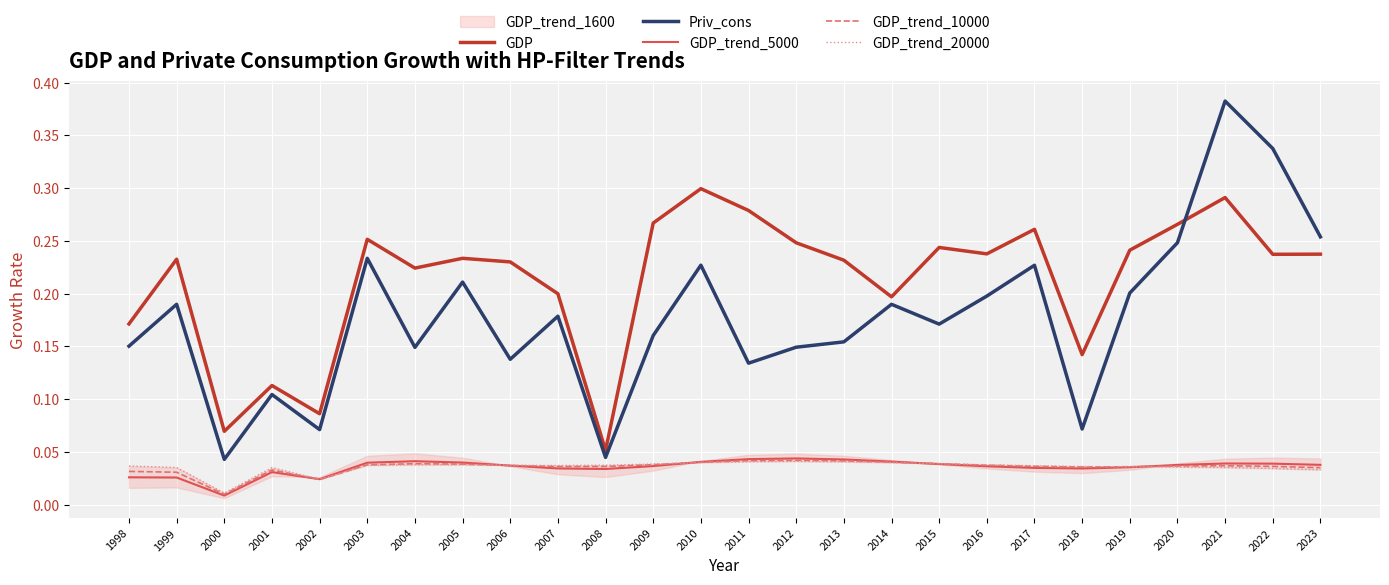

Which has a higher value, 2017 or 2013?

2017